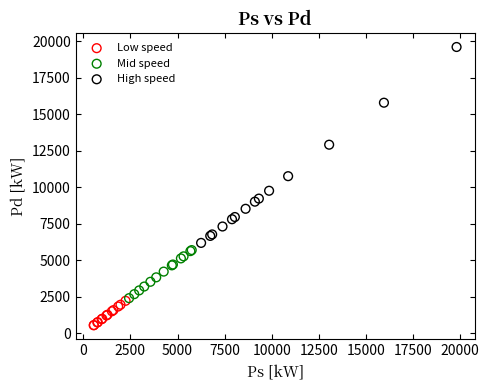

What are all the series names shown in the legend?

Low speed, Mid speed, High speed